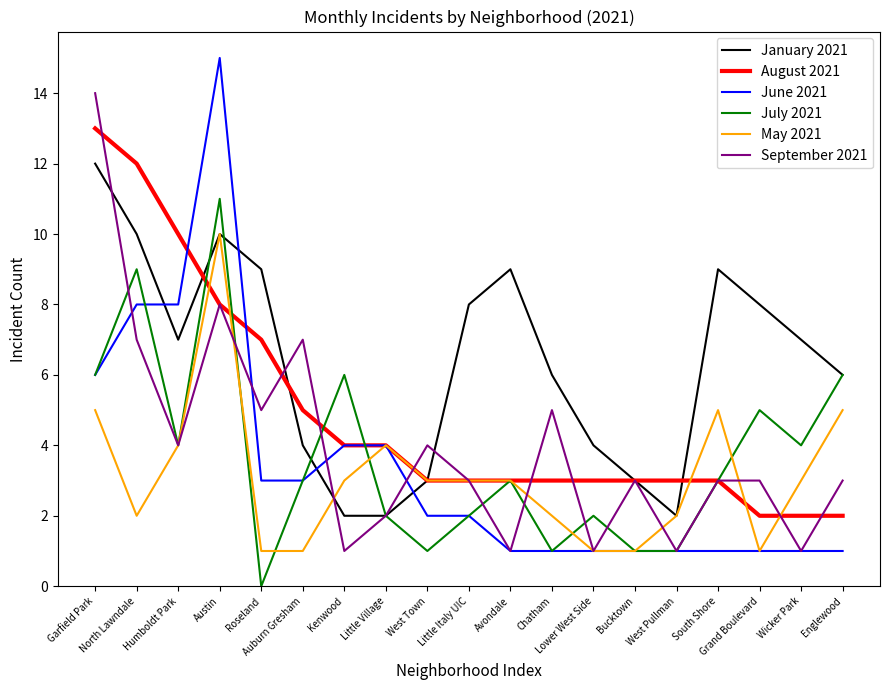

List the series in order of their peak value, highest first.

June 2021, September 2021, August 2021, January 2021, July 2021, May 2021